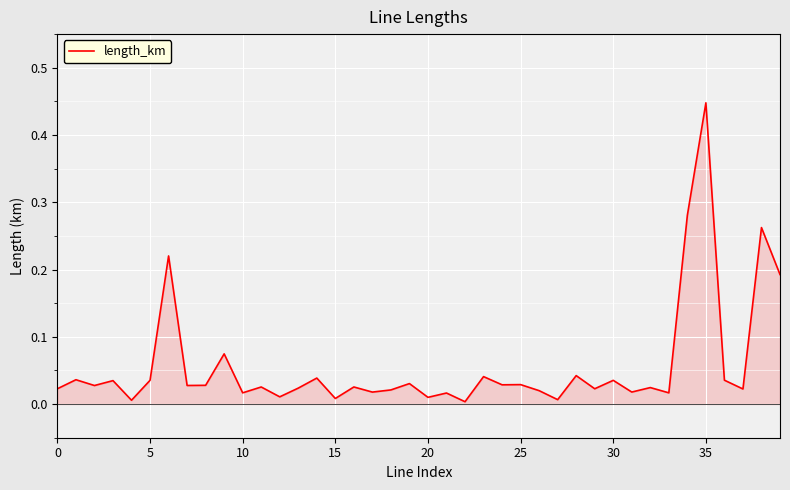

What is the difference between the maximum and second lowest values?

0.4